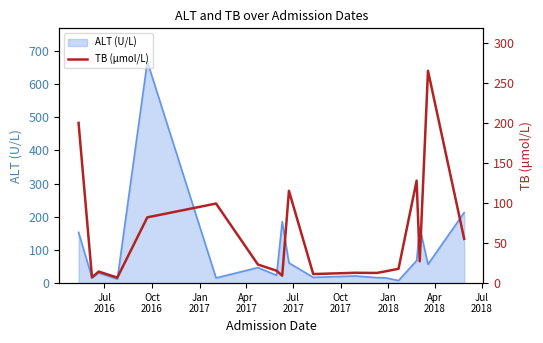

Does the chart have visible grid lines?

No